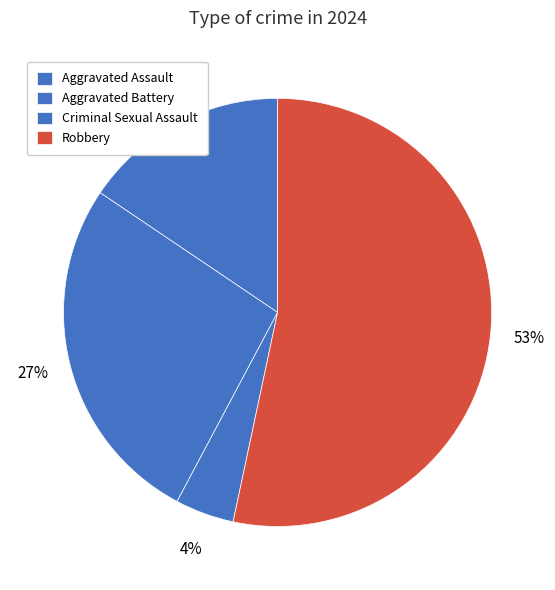

How many segments does this pie chart have?

4